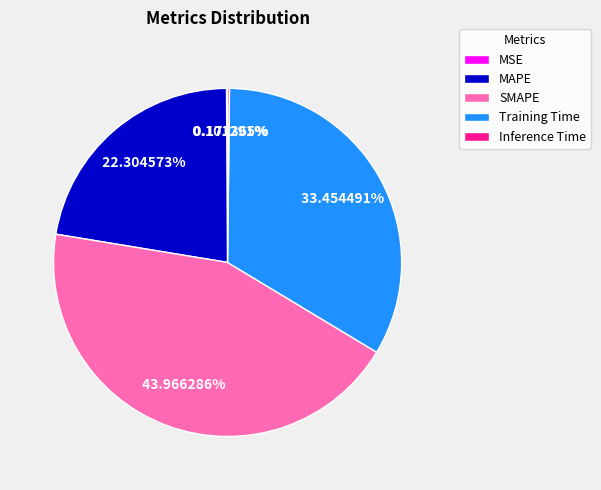

The MAPE slice represents 14% of the pie. True or false?

False